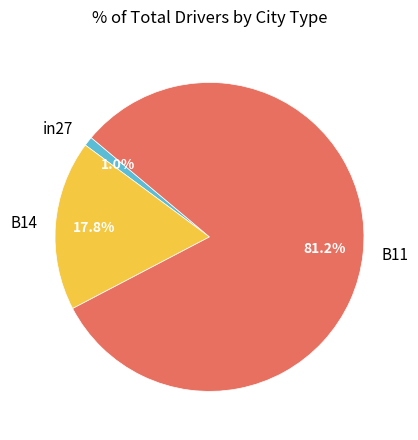

How many segments does this pie chart have?

3